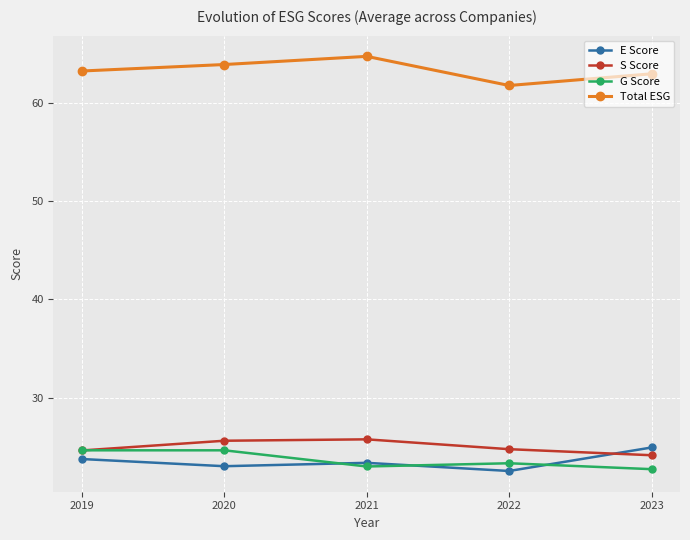

Where is S Score nearest to the value 24?

2023